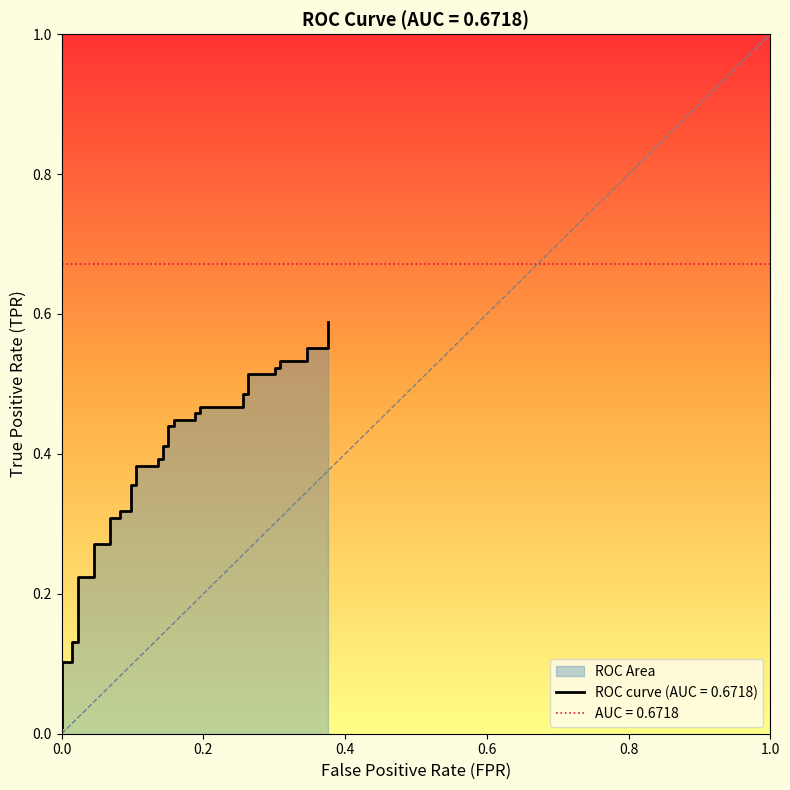

Rank the categories by value from lowest to highest.

0, 0, 0.01503759398496241, 0.01503759398496241, 0.02255639097744361, 0.02255639097744361, 0.04511278195488722, 0.04511278195488722, 0.06766917293233082, 0.06766917293233082, 0.08270676691729323, 0.08270676691729323, 0.09774436090225563, 0.09774436090225563, 0.1052631578947368, 0.1052631578947368, 0.1353383458646616, 0.1353383458646616, 0.1428571428571428, 0.1428571428571428, 0.1503759398496241, 0.1503759398496241, 0.1578947368421053, 0.1578947368421053, 0.1879699248120301, 0.1879699248120301, 0.1954887218045113, 0.1954887218045113, 0.2556390977443609, 0.2556390977443609, 0.2631578947368421, 0.2631578947368421, 0.3007518796992481, 0.3007518796992481, 0.3082706766917293, 0.3082706766917293, 0.3458646616541353, 0.3458646616541353, 0.3759398496240601, 0.3759398496240601